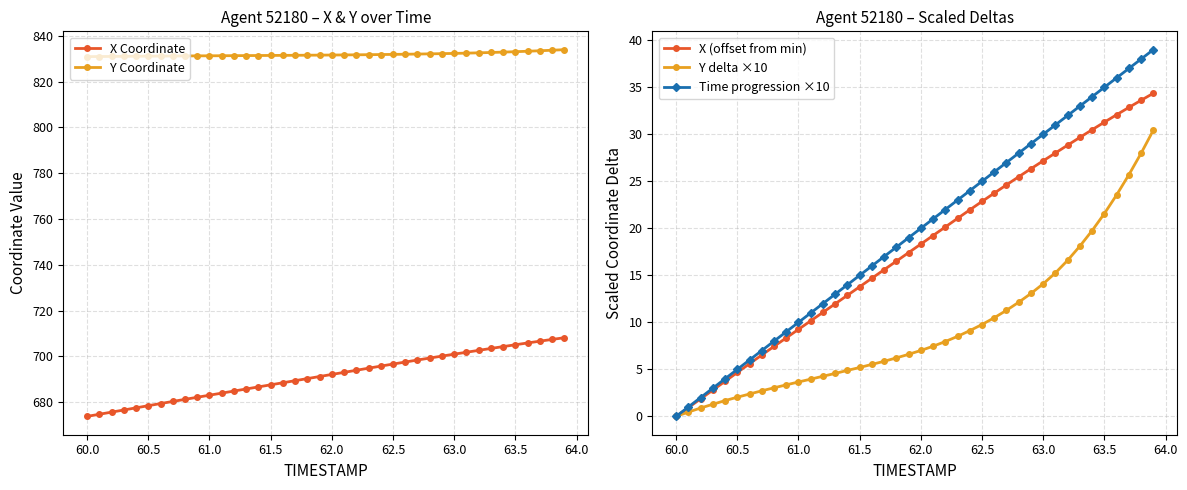

How many data points in Time progression ×10 are above 20?

19